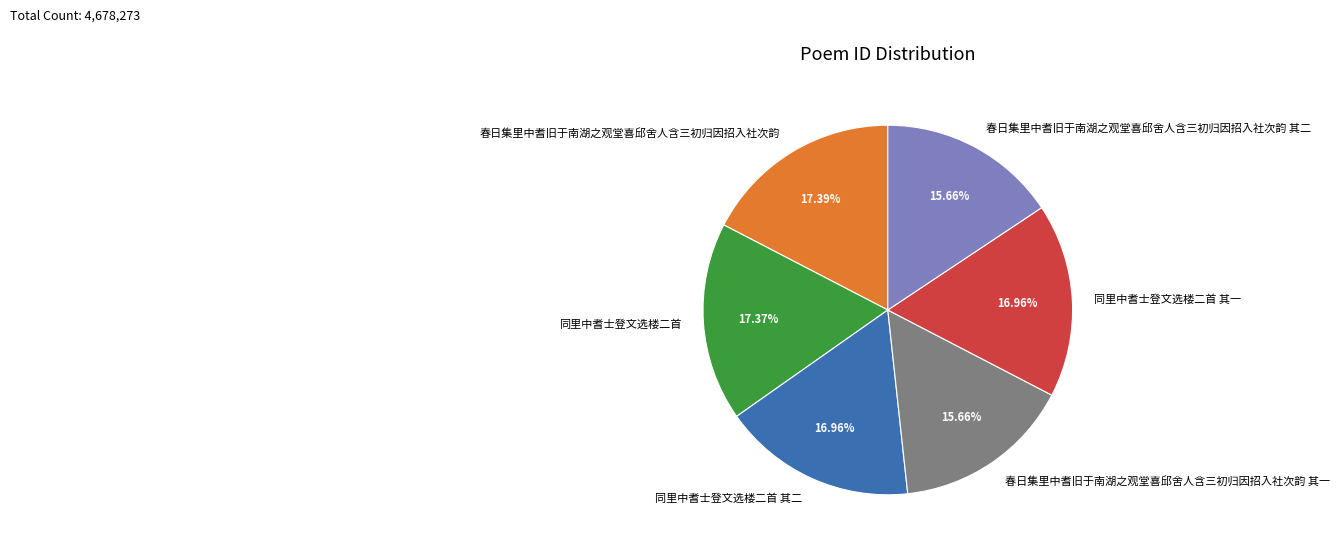

Count the number of slices in the pie.

6